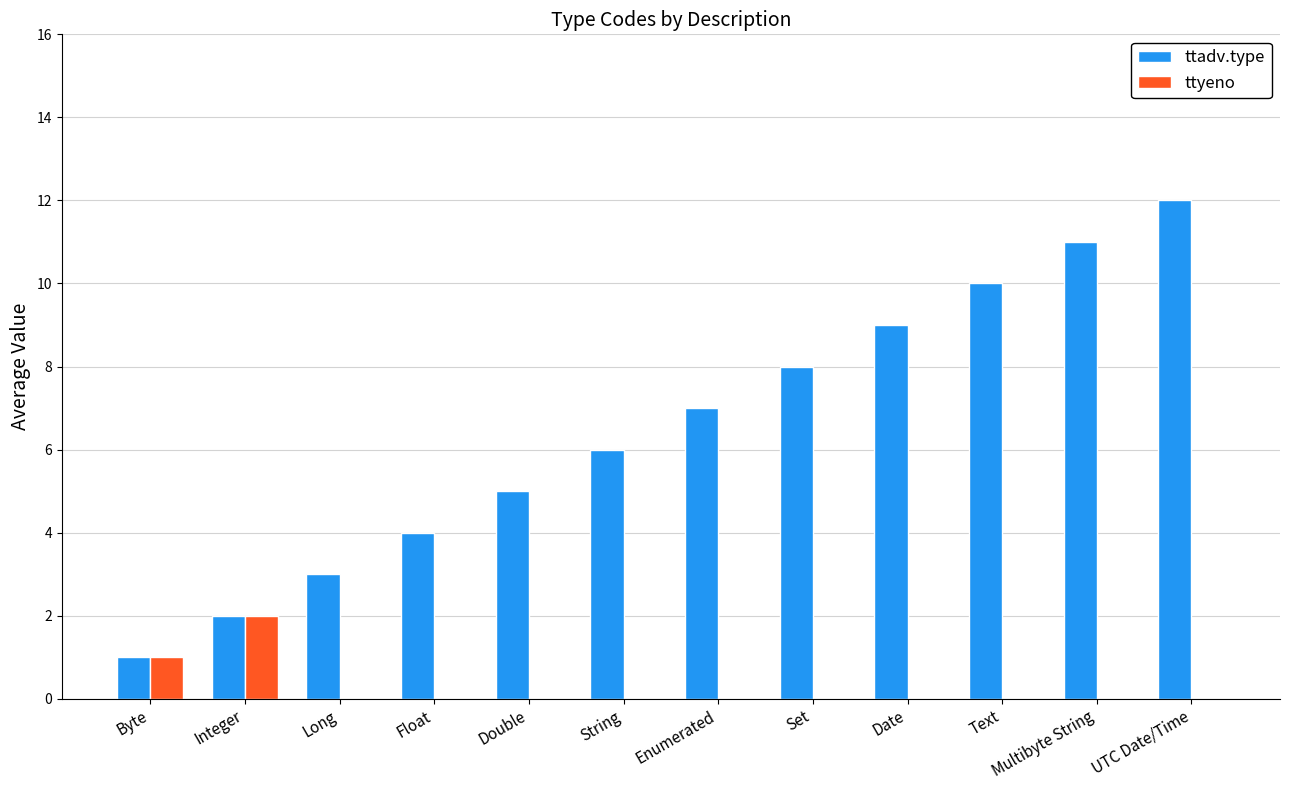

Which category has the highest value across all series?

UTC Date/Time